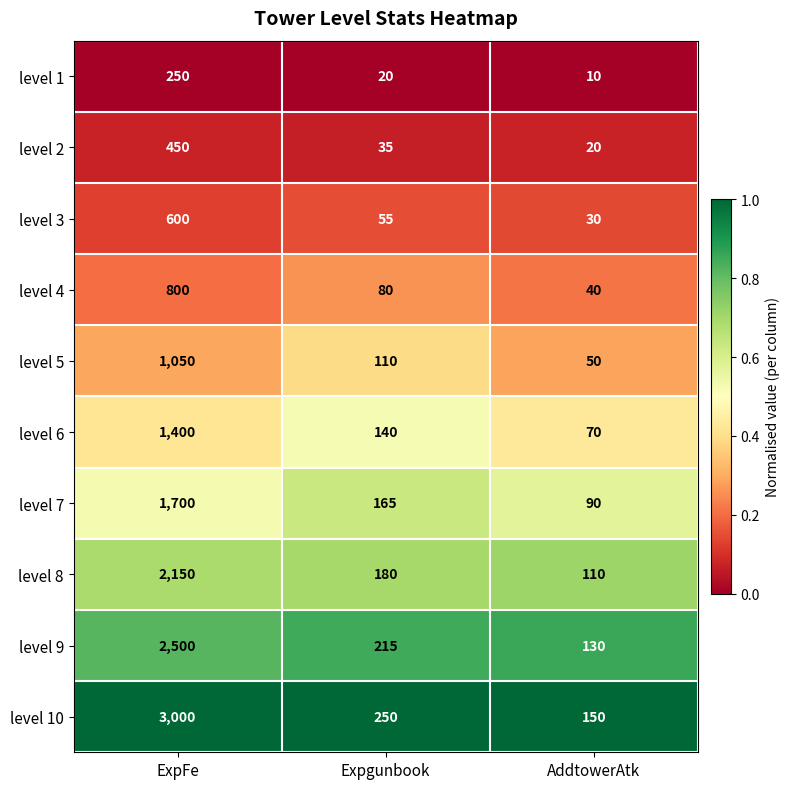

The level 5 series shows 110 at Expgunbook. True or false?

True